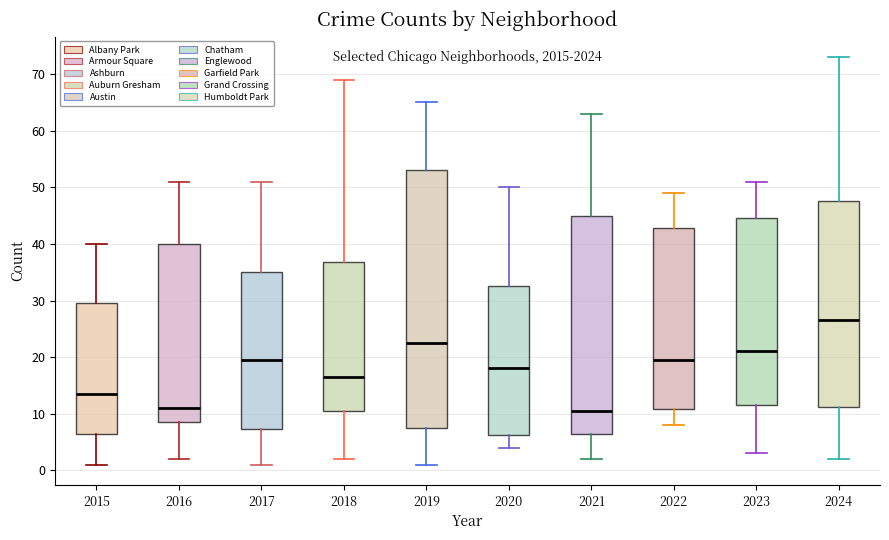

Reading left to right, read every box against the y-axis: the position of its median line, the range the box covers, and the ends of its whiskers. The values are not printed on the chart, so give them approximately, as read against the axis.

2015: median 14, box 7 to 30, whiskers 1 to 40
2016: median 11, box 9 to 40, whiskers 2 to 51
2017: median 20, box 7 to 35, whiskers 1 to 51
2018: median 17, box 11 to 37, whiskers 2 to 69
2019: median 23, box 8 to 53, whiskers 1 to 65
2020: median 18, box 6 to 33, whiskers 4 to 50
2021: median 11, box 7 to 45, whiskers 2 to 63
2022: median 20, box 11 to 43, whiskers 8 to 49
2023: median 21, box 12 to 45, whiskers 3 to 51
2024: median 27, box 11 to 48, whiskers 2 to 73